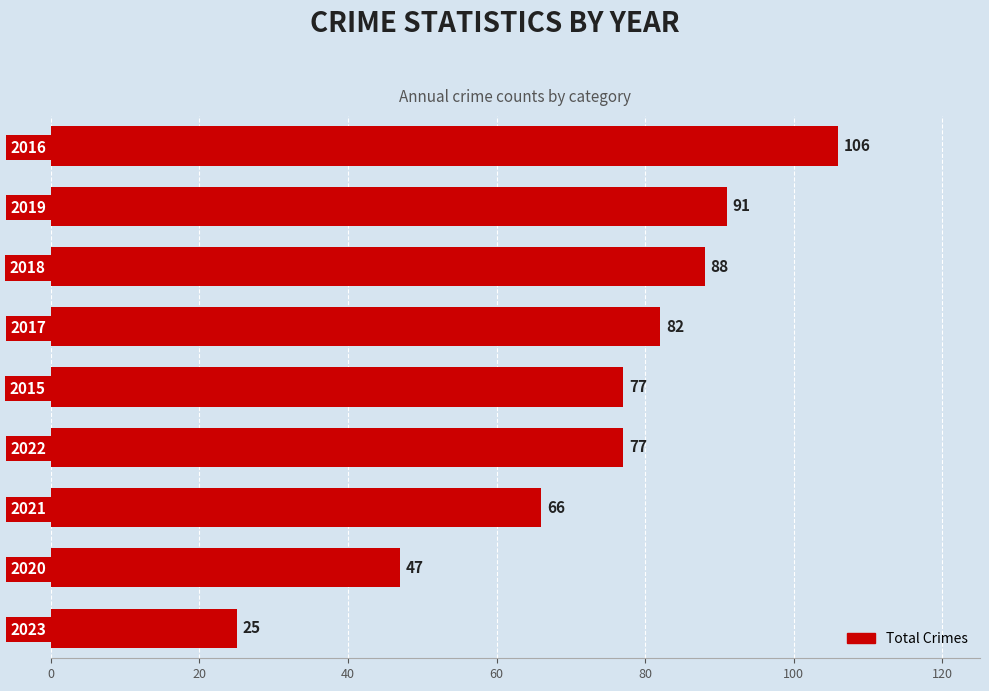

The chart shows a value of 33 at 2023. True or false?

False